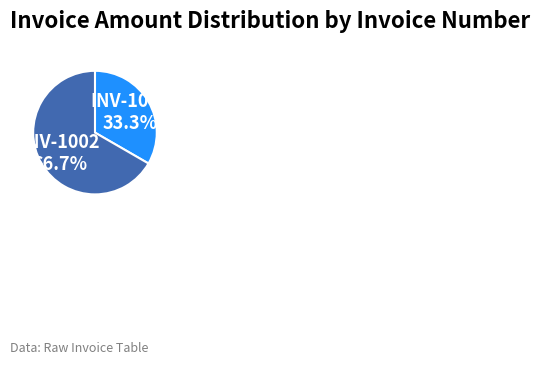

What is the largest slice in the pie chart?

INV-1002